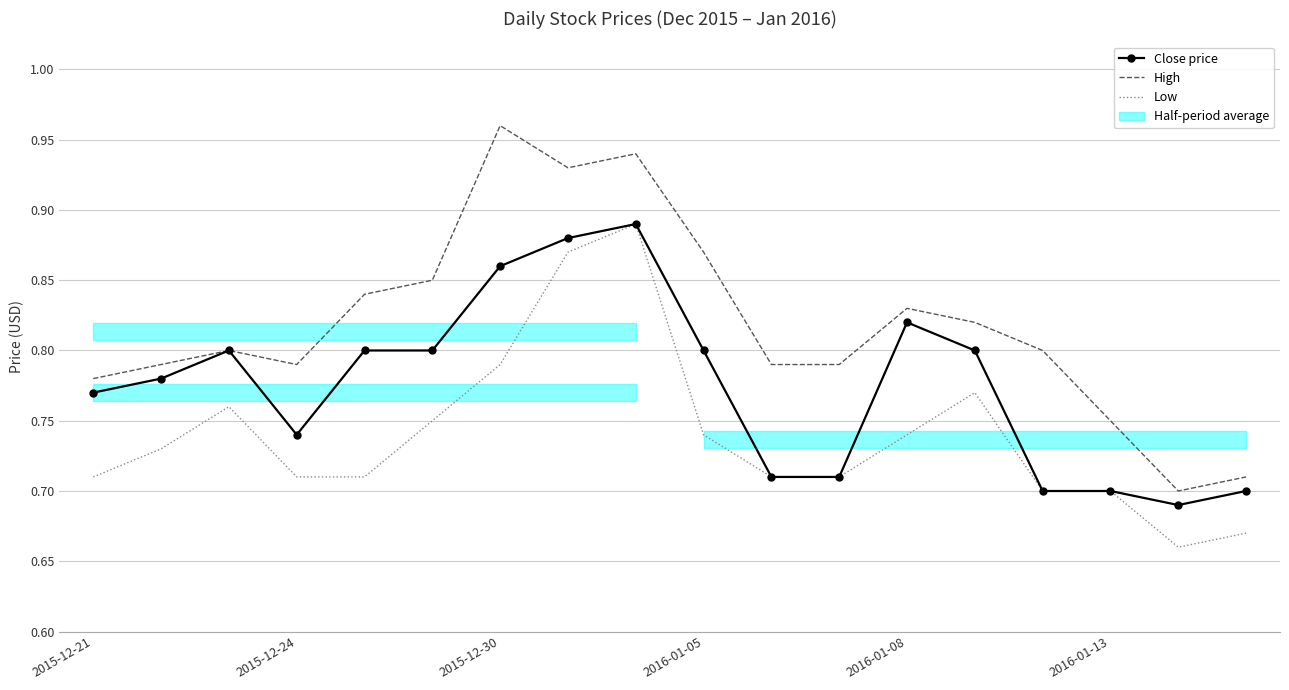

What is the average value of the Low series?

0.7